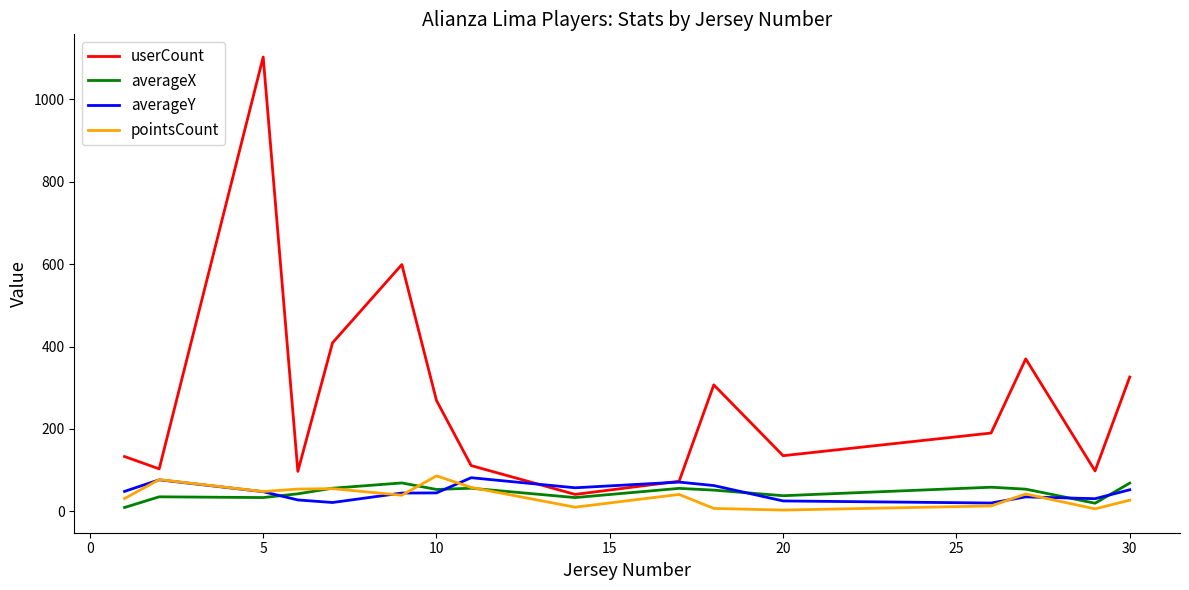

What is the sum of all userCount values?

4364.0